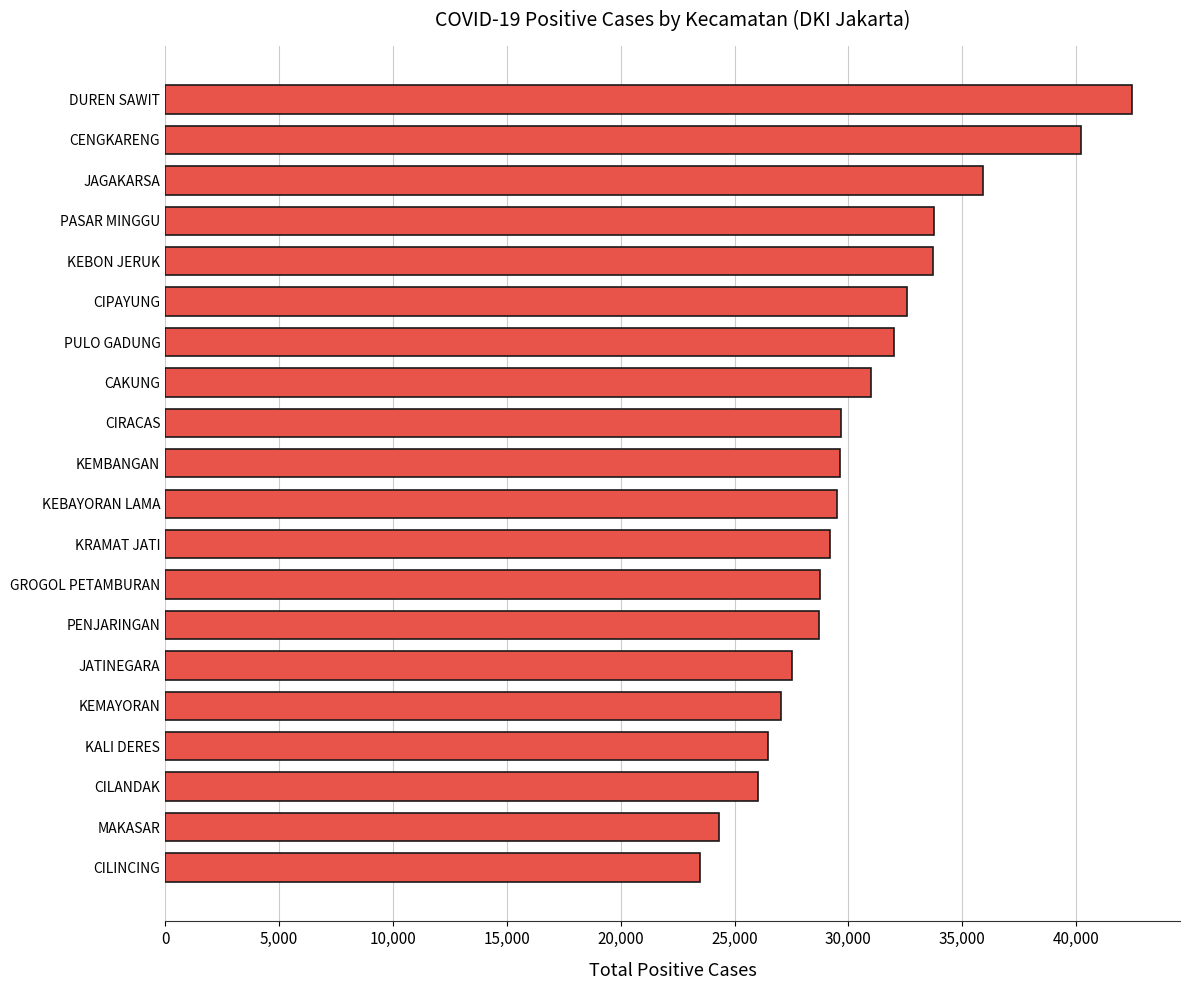

What is the average value?

30597